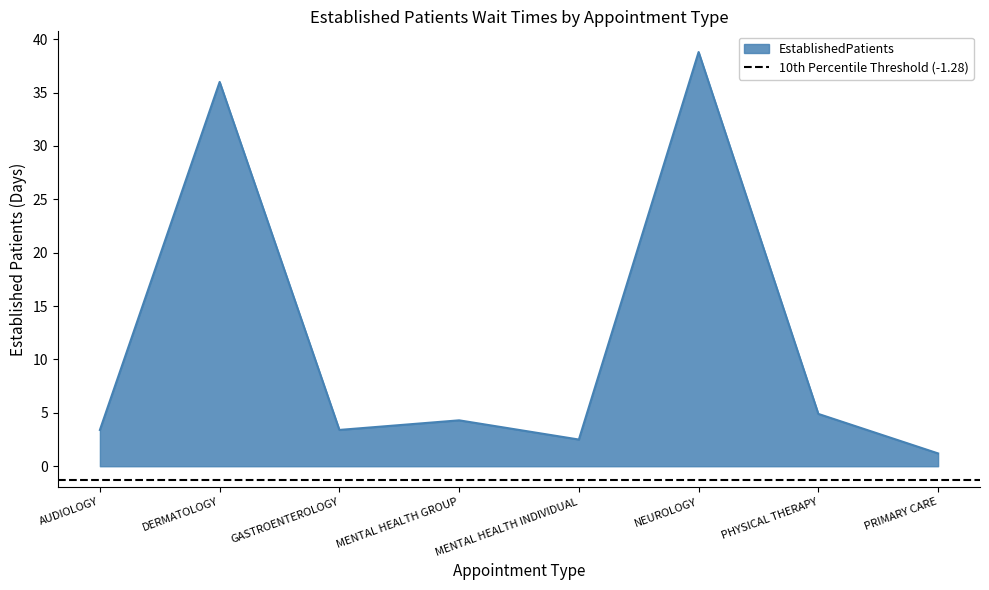

Which has a higher value, MENTAL HEALTH INDIVIDUAL or GASTROENTEROLOGY?

GASTROENTEROLOGY